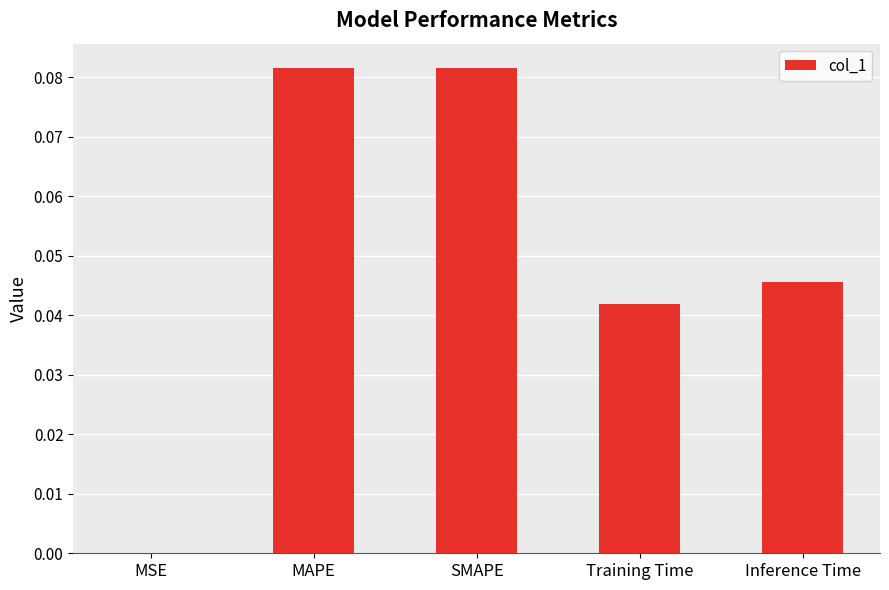

The chart shows a value of 0.1 at Training Time. True or false?

False